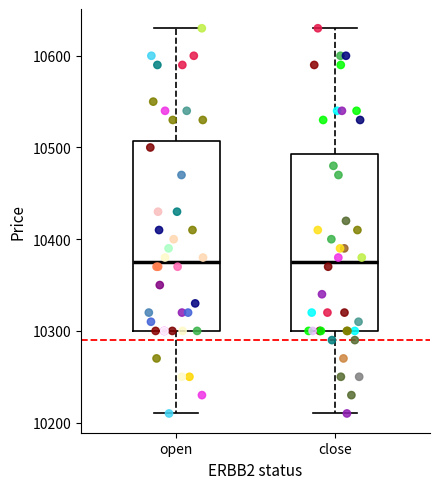

Reading left to right, read every box against the y-axis: the position of its median line, the range the box covers, and the ends of its whiskers. The values are not printed on the chart, so give them approximately, as read against the axis.

open: median 10380, box 10300 to 10510, whiskers 10210 to 10630
close: median 10380, box 10300 to 10490, whiskers 10210 to 10630